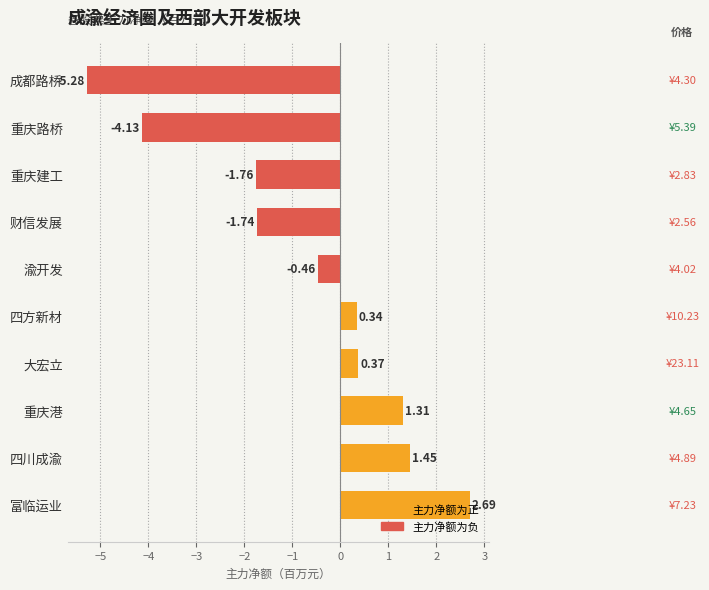

Between 财信发展 and 重庆路桥, which is larger?

财信发展